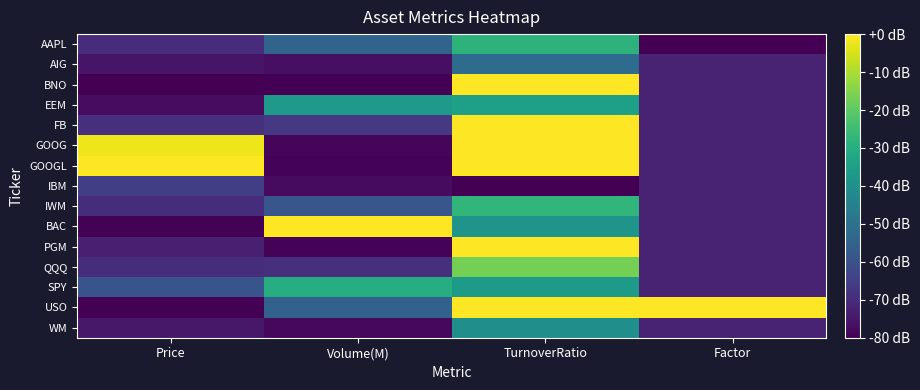

What is the total value across all series at Price?

-945.0